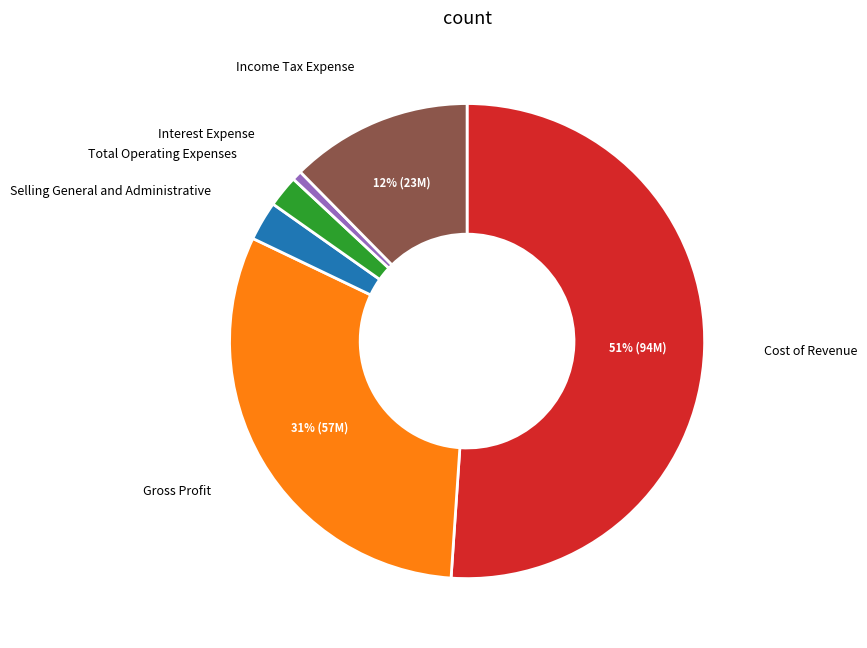

To the nearest percent, what is the average slice percentage?

17%